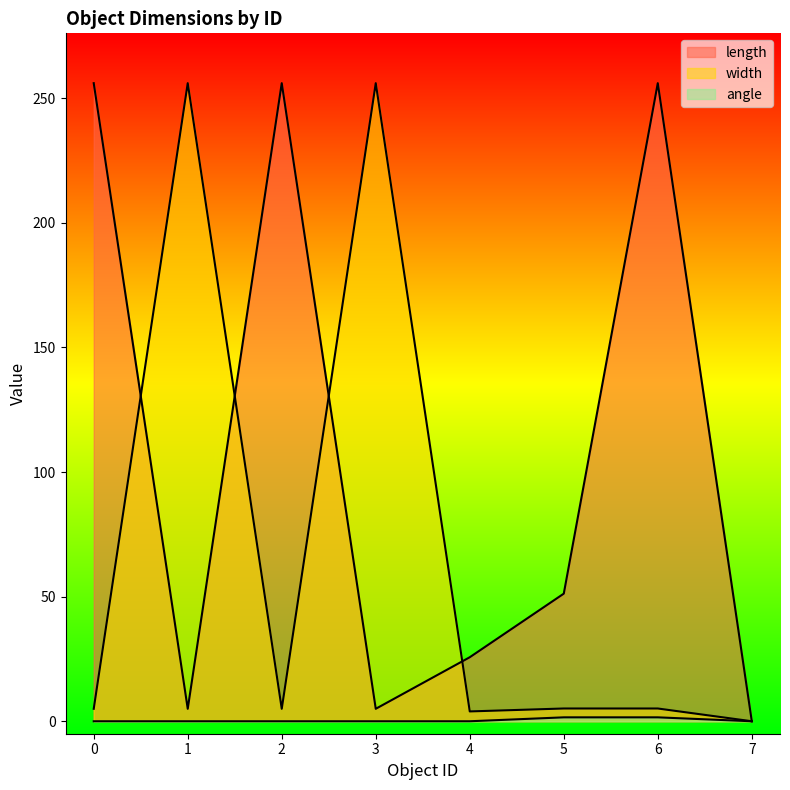

At which category is the sum across all series the highest?

6